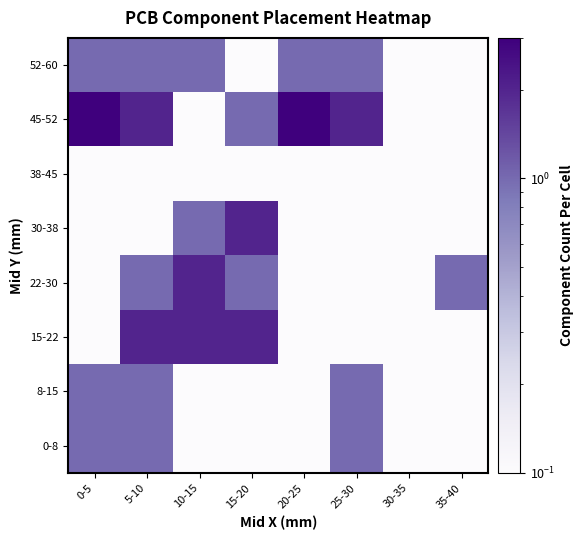

At how many categories does at least one series exceed 2?

2